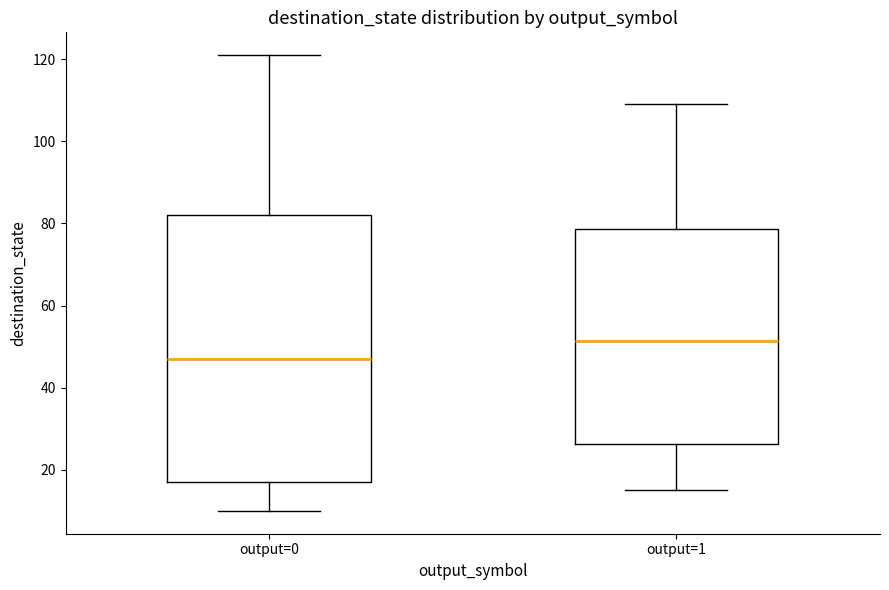

Reading left to right, read every box against the y-axis: the position of its median line, the range the box covers, and the ends of its whiskers. The values are not printed on the chart, so give them approximately, as read against the axis.

output=0: median 48, box 18 to 82, whiskers 10 to 122
output=1: median 52, box 26 to 78, whiskers 16 to 110